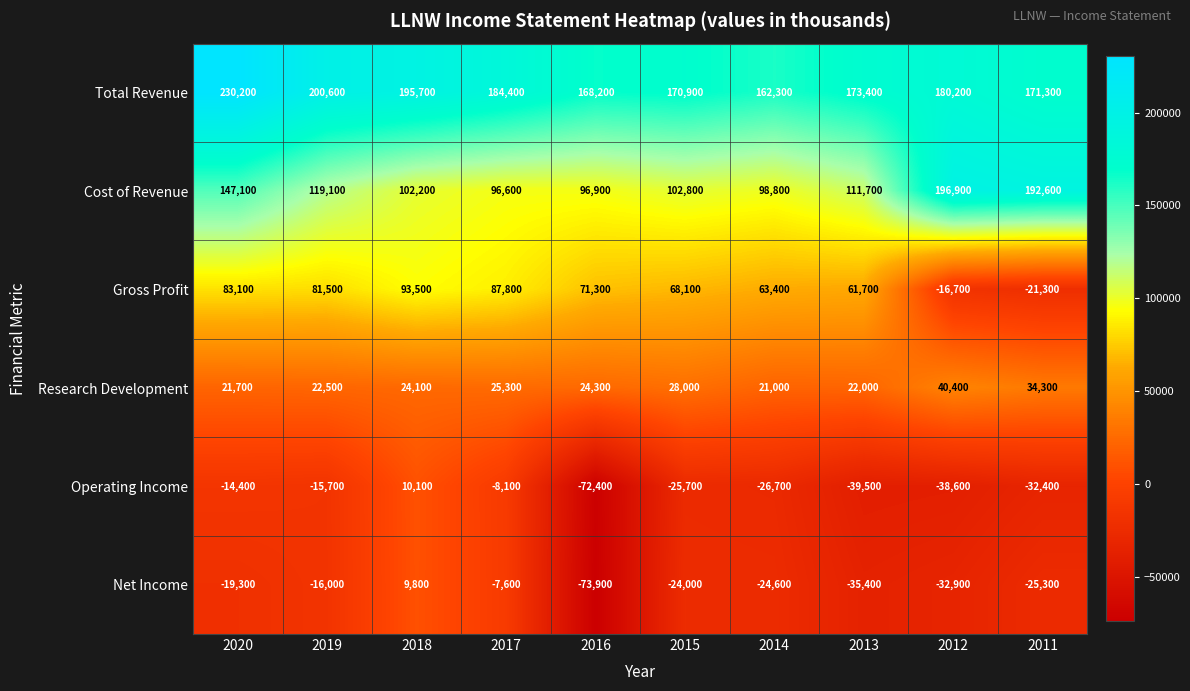

The Net Income series shows -8070 at 2020. True or false?

False